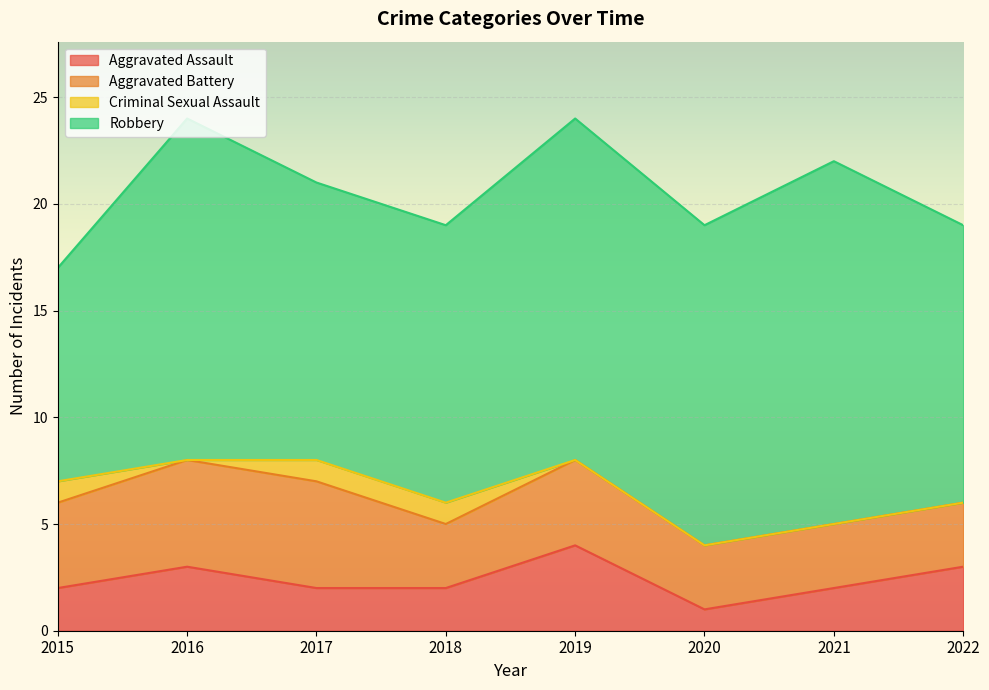

How many values in the Aggravated Assault series are below 2?

1